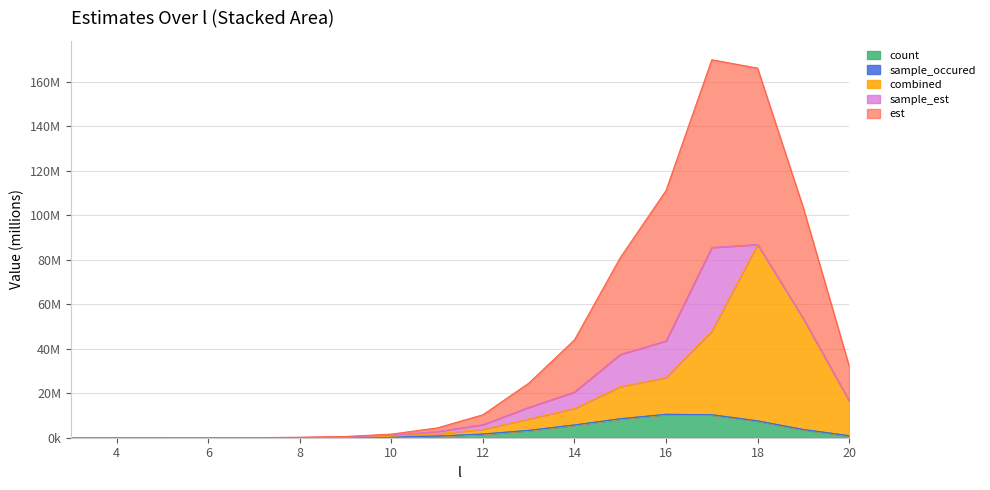

True or false: count_norm and est cross at least once.

False